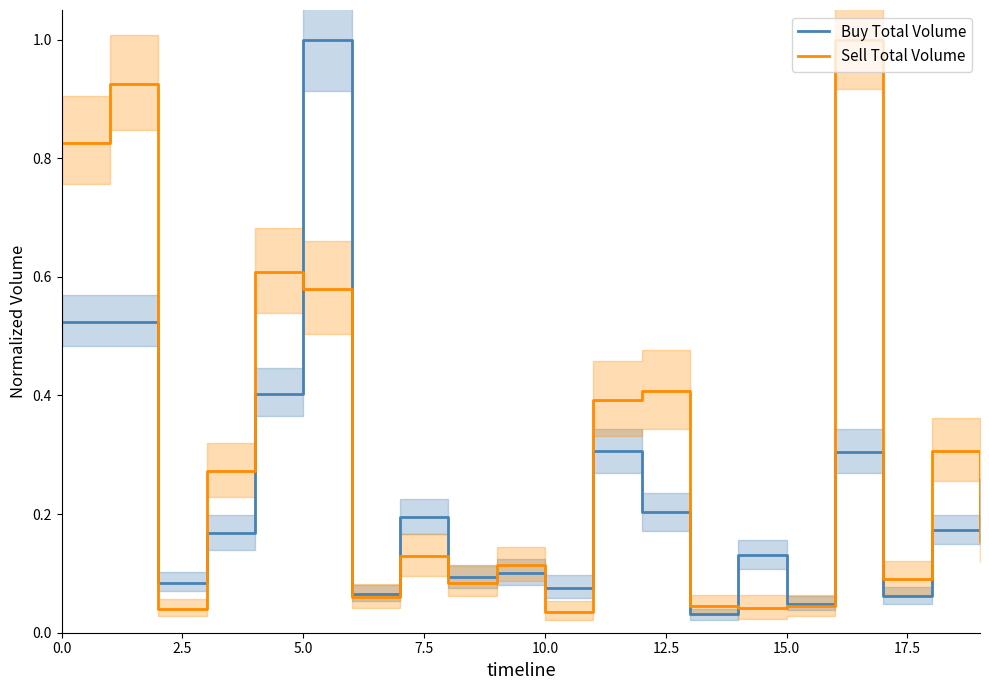

What is the value of the Buy Total Volume point at the 9th from the left?

0.1